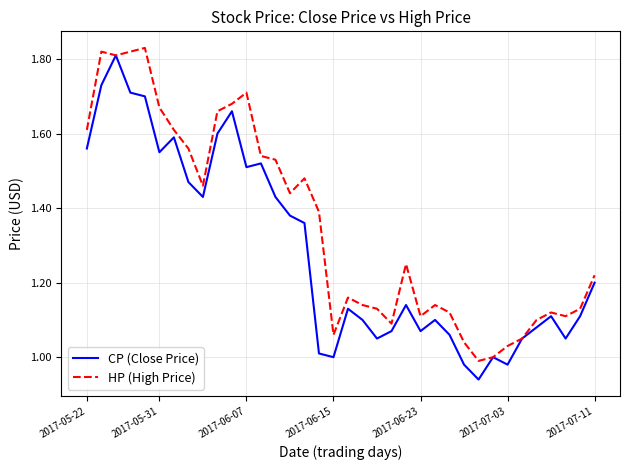

List the series in order of their overall mean, highest first.

HP (High Price), CP (Close Price)